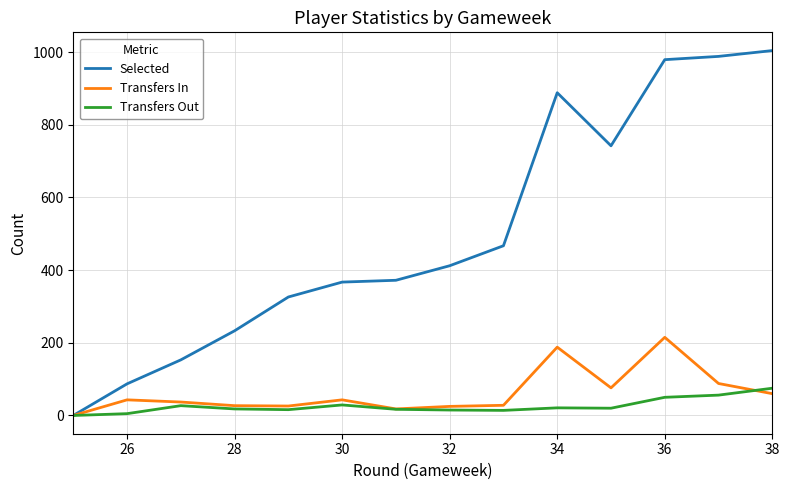

List the series in order of their peak value, lowest first.

Transfers Out, Transfers In, Selected